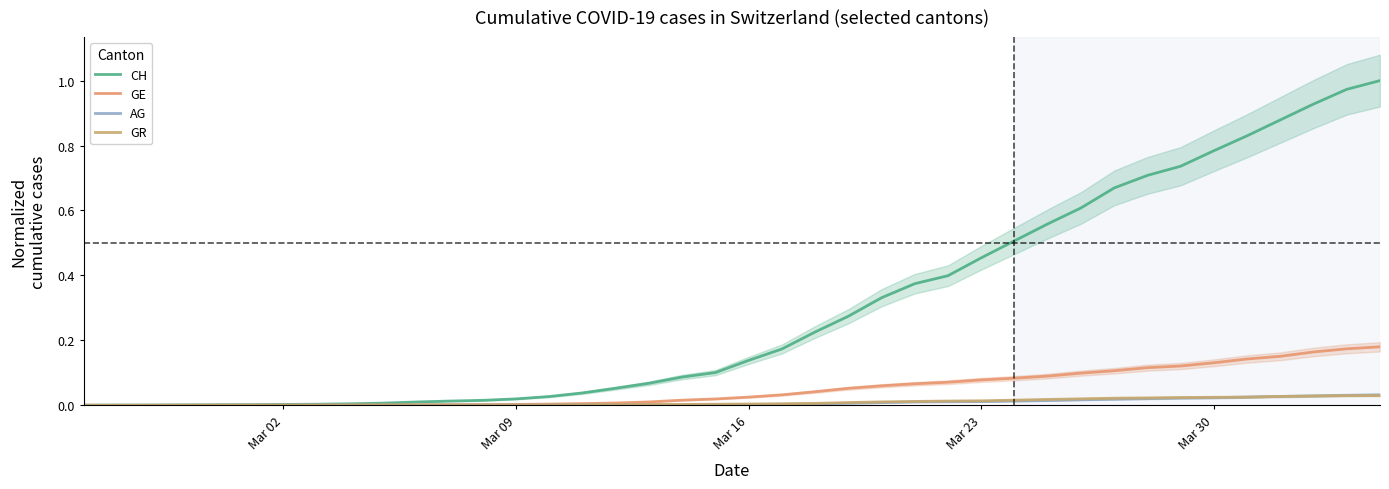

What is the difference between the maximum and second lowest values in the CH series?

1.0